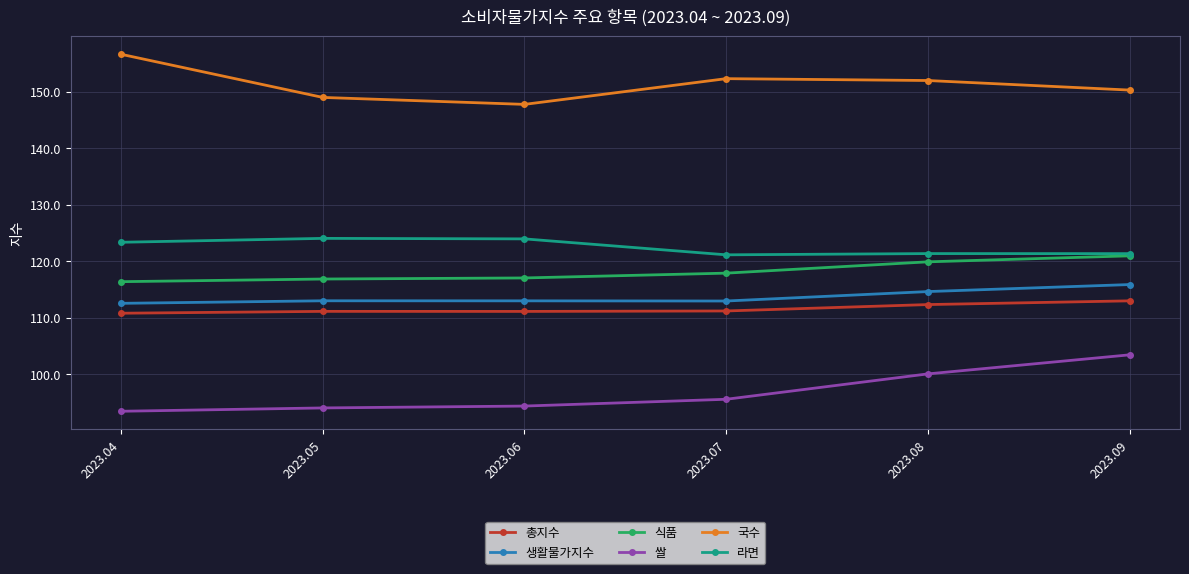

Is this an area chart (filled region under the line)?

No